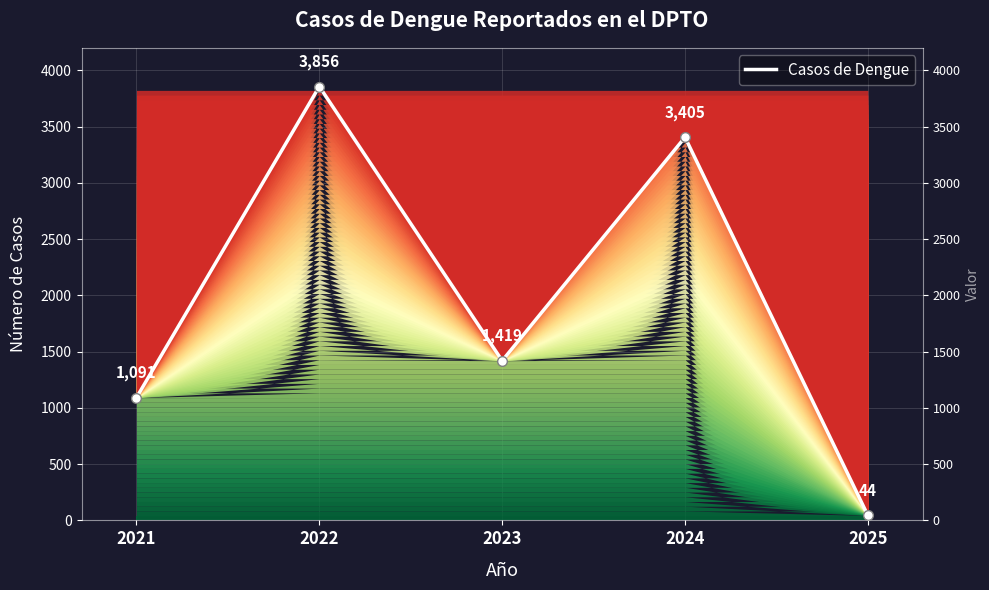

At which category does the data reach its first local valley?

2023